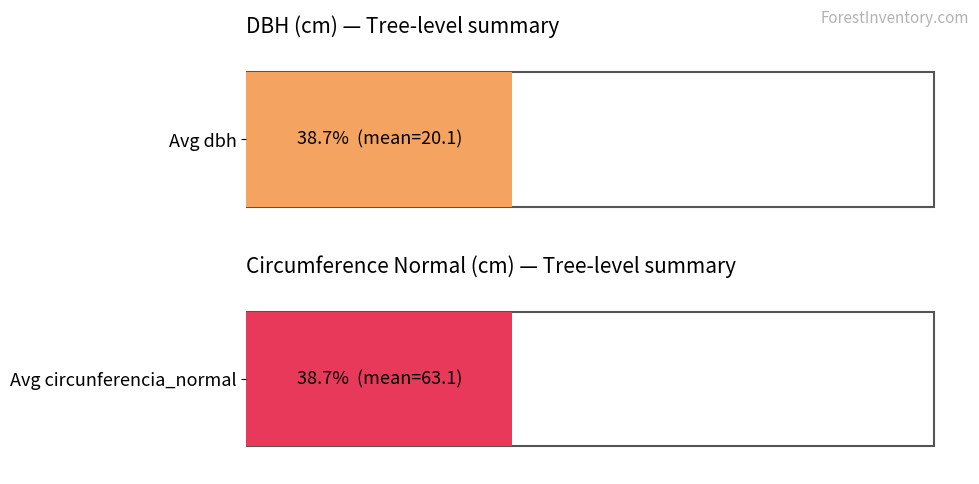

List the series in order of their overall mean, lowest first.

dbh, circunferencia_normal